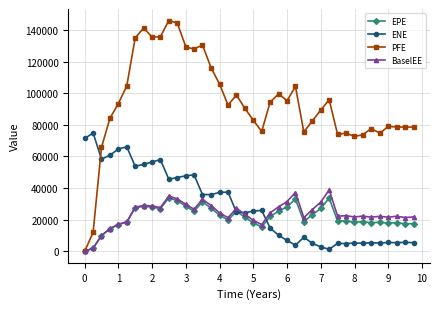

How many values in BaselEE are above zero?

39